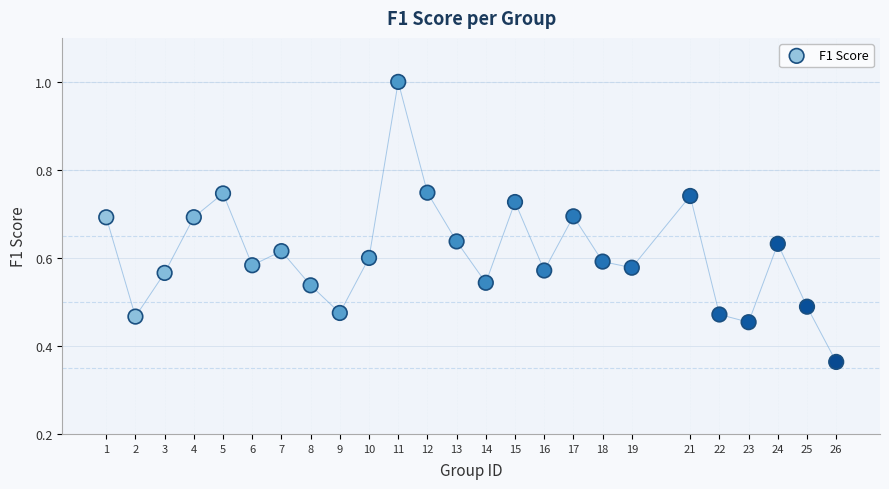

What is the range of X values (max minus min)?

25.0